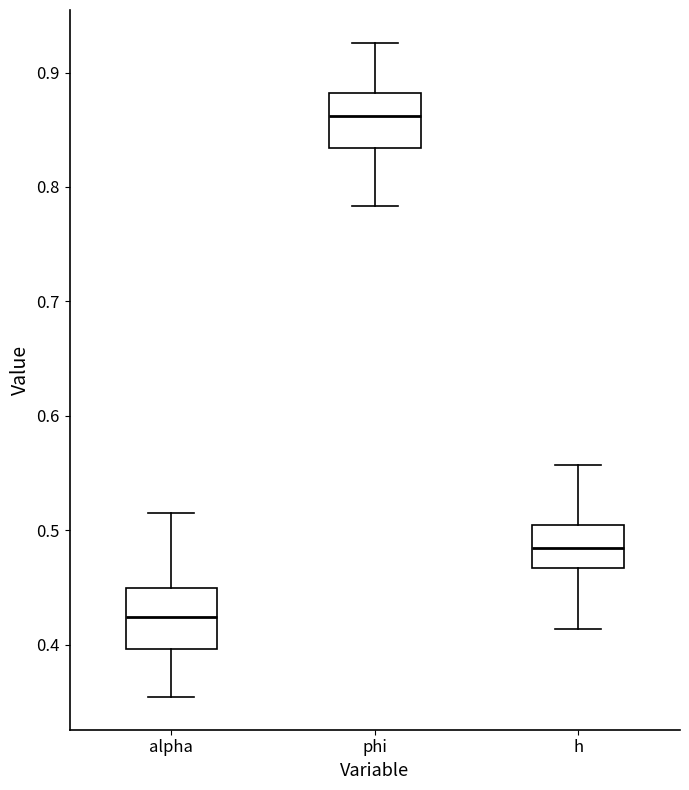

Where is the lower edge of the box for h on the y-axis? The values are not printed on the chart, so give them approximately, as read against the axis.

0.47